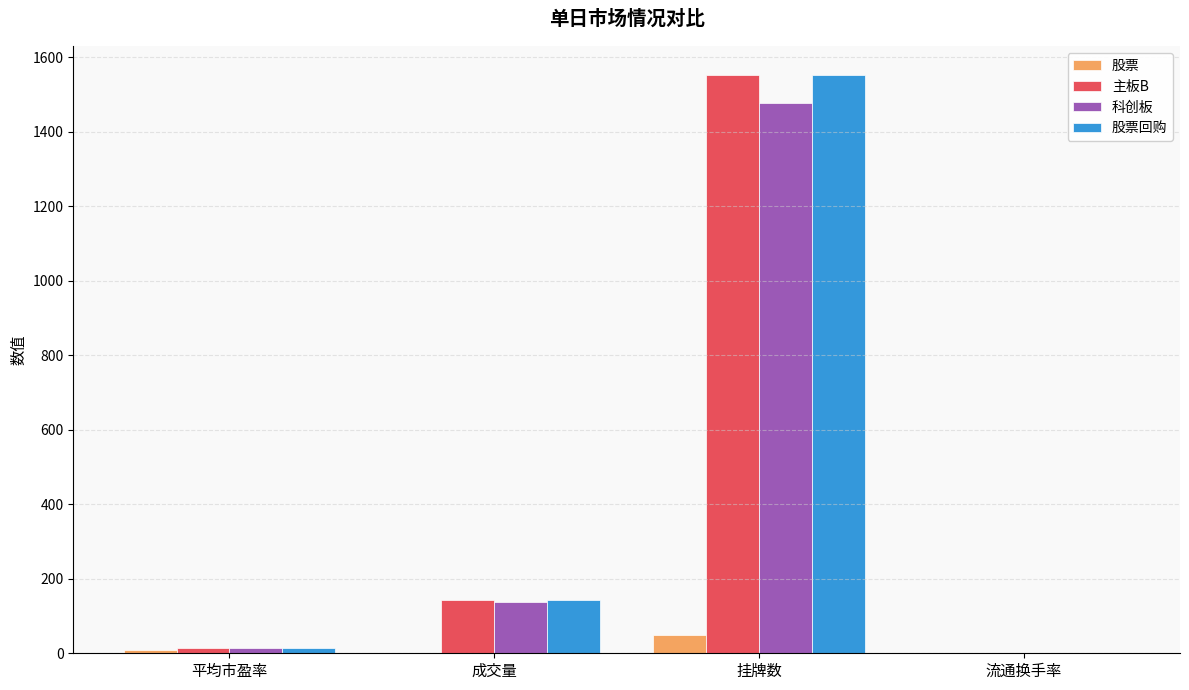

What is the maximum value shown in the chart?

1552.0